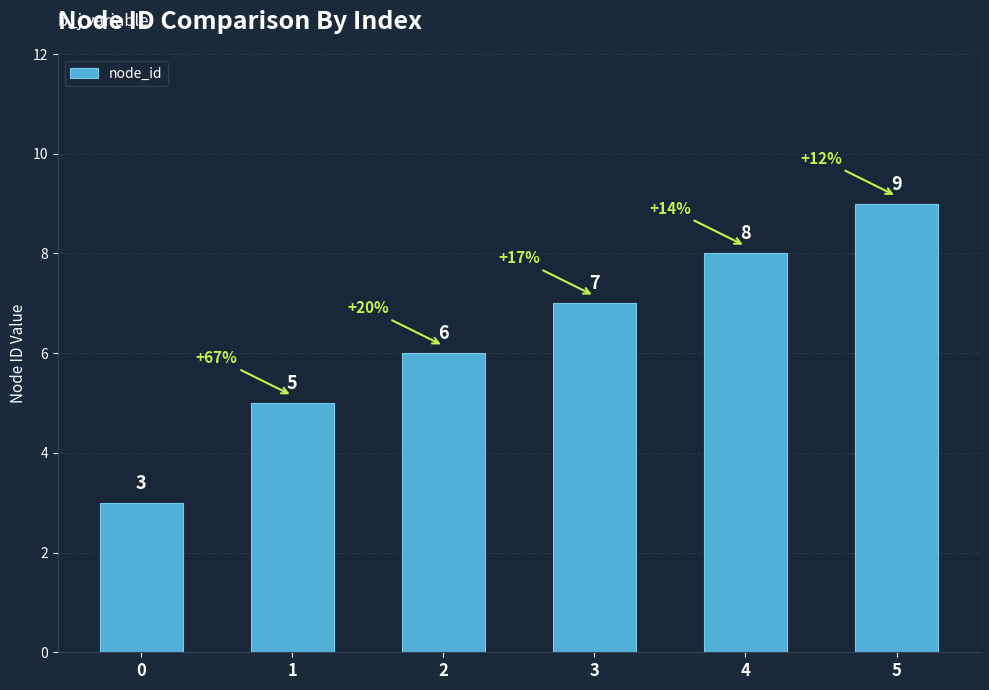

What is the maximum value shown in the chart?

9